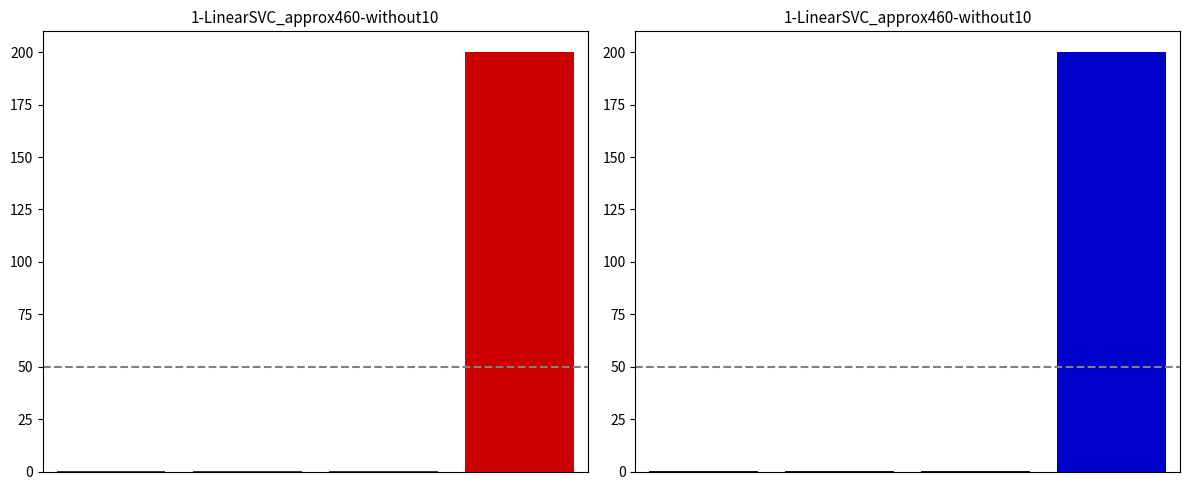

The value at 3 is 200.0. True or false?

True